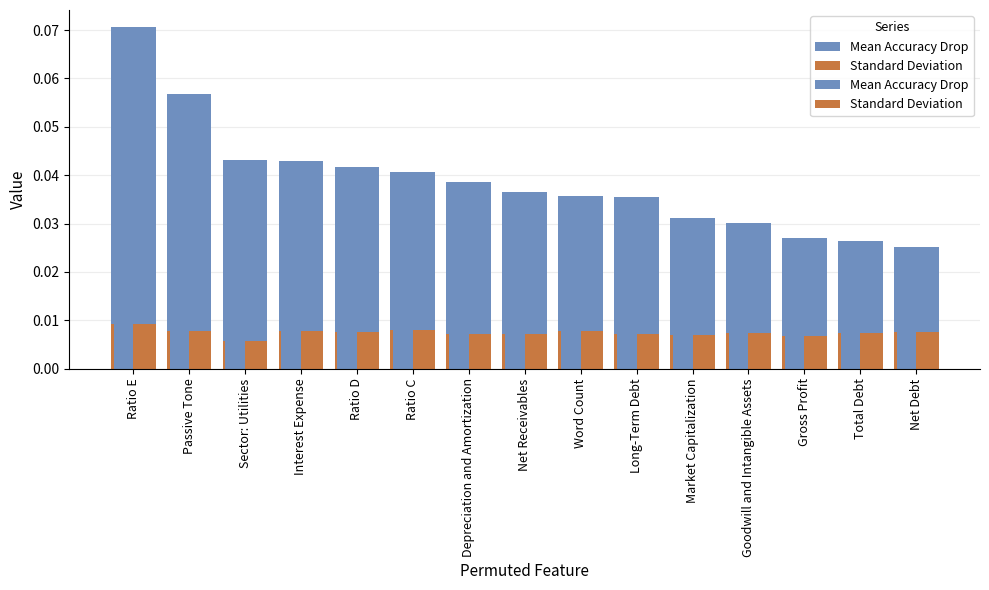

Reading right to left, transcribe all the data shown in this chart.

Mean Accuracy Drop: Net Debt=0.0	Total Debt=0.0	Gross Profit=0.0	Goodwill and Intangible Assets=0.0	Market Capitalization=0.0	Long-Term Debt=0.0	Word Count=0.0	Net Receivables=0.0	Depreciation and Amortization=0.0	Ratio C=0.0	Ratio D=0.0	Interest Expense=0.0	Sector: Utilities=0.0	Passive Tone=0.1	Ratio E=0.1
Standard Deviation: Net Debt=0.0	Total Debt=0.0	Gross Profit=0.0	Goodwill and Intangible Assets=0.0	Market Capitalization=0.0	Long-Term Debt=0.0	Word Count=0.0	Net Receivables=0.0	Depreciation and Amortization=0.0	Ratio C=0.0	Ratio D=0.0	Interest Expense=0.0	Sector: Utilities=0.0	Passive Tone=0.0	Ratio E=0.0